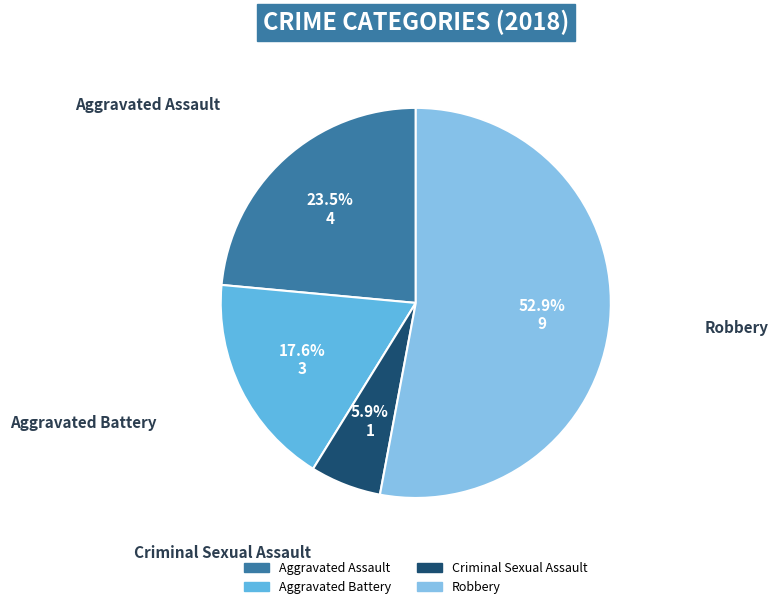

What percentage is the Criminal Sexual Assault slice, to the nearest percent?

6%